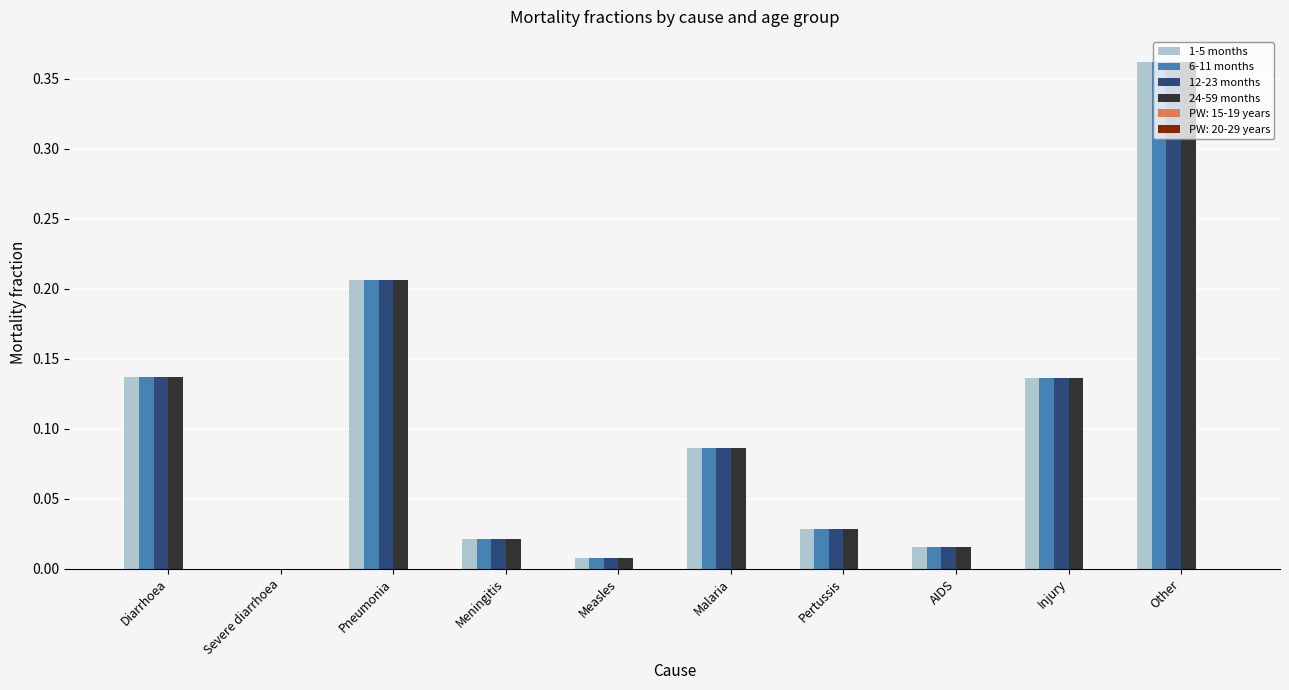

Which category has the highest value across all series?

Other